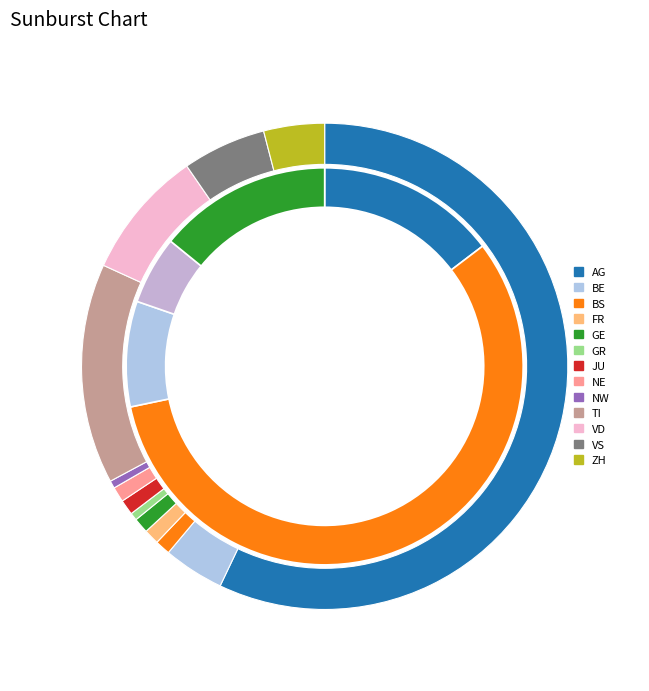

Is there a majority slice in this chart?

Yes